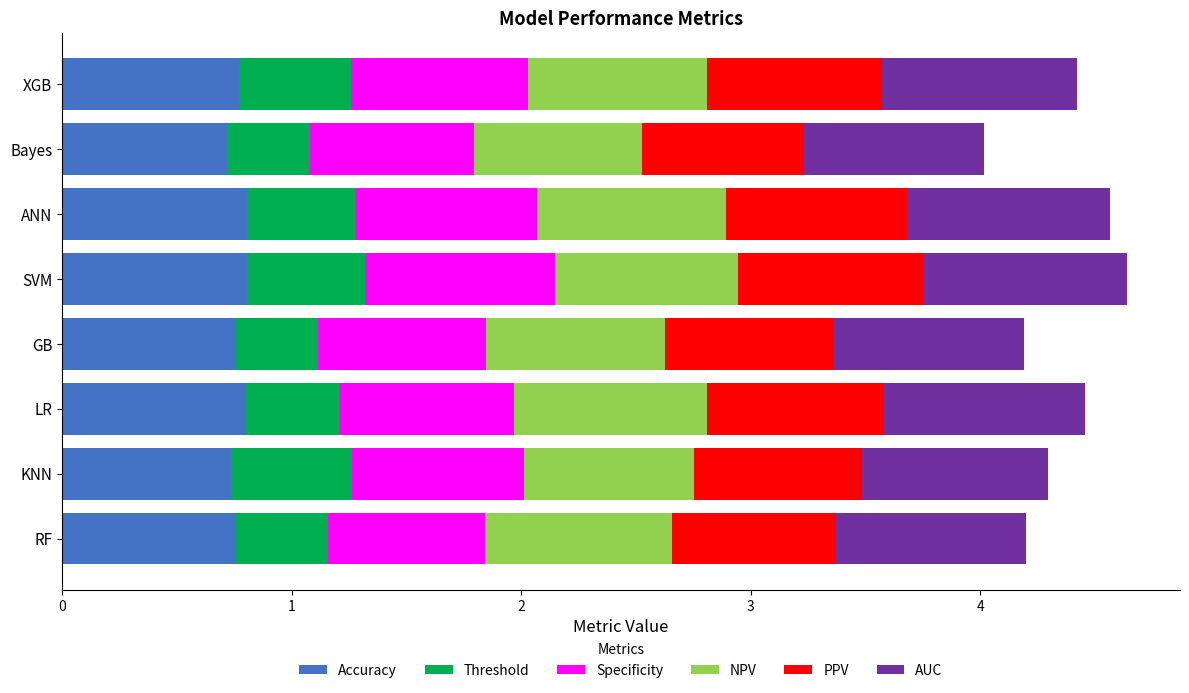

What are all the series names shown in the legend?

Accuracy, Threshold, Specificity, NPV, PPV, AUC